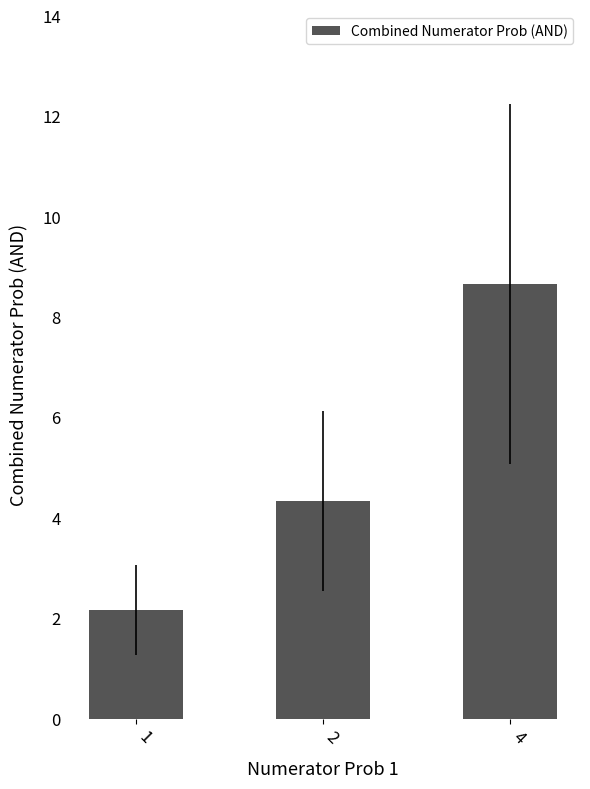

How many bars are there in total?

3